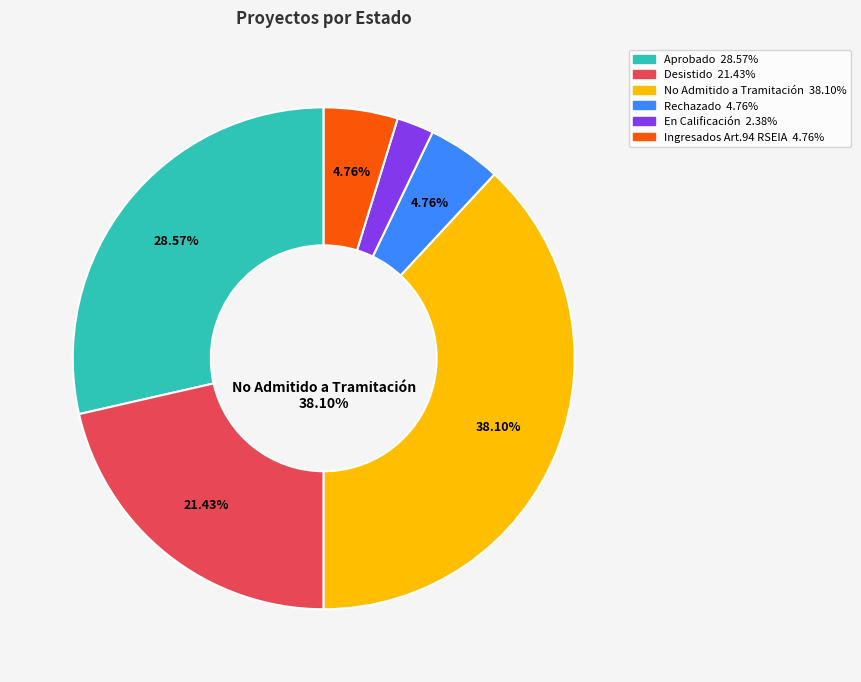

Which category has the smallest portion of the pie?

En Calificación